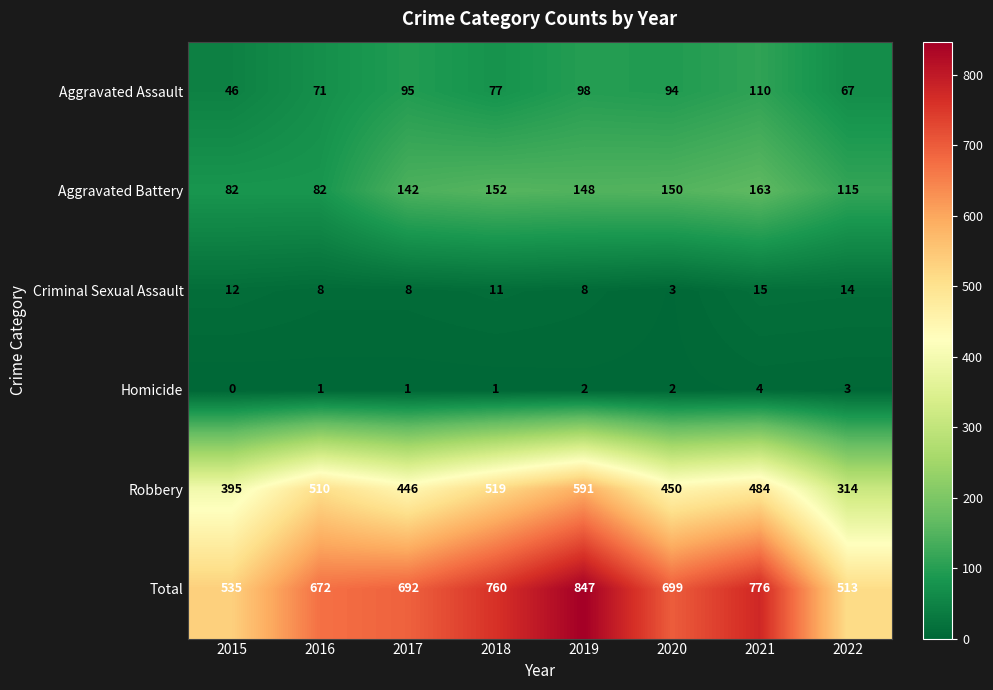

The Total series shows 535 at 2015. True or false?

True